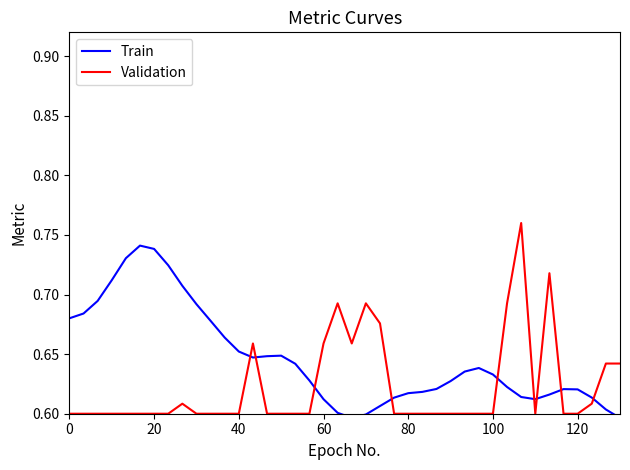

Reading right to left, what are all the values shown in this chart?

Train: 0.6	0.6	0.6	0.6	0.6	0.6	0.6	0.6	0.6	0.6	0.6	0.6	0.6	0.6	0.6	0.6	0.6	0.6	0.6	0.6	0.6	0.6	0.6	0.6	0.6	0.6	0.6	0.7	0.7	0.7	0.7	0.7	0.7	0.7	0.7	0.7	0.7	0.7	0.7	0.7
Validation: 0.6	0.6	0.6	0.6	0.6	0.7	0.6	0.8	0.7	0.6	0.6	0.6	0.6	0.6	0.6	0.6	0.6	0.7	0.7	0.7	0.7	0.7	0.6	0.6	0.6	0.6	0.7	0.6	0.6	0.6	0.6	0.6	0.6	0.6	0.6	0.6	0.6	0.6	0.6	0.6